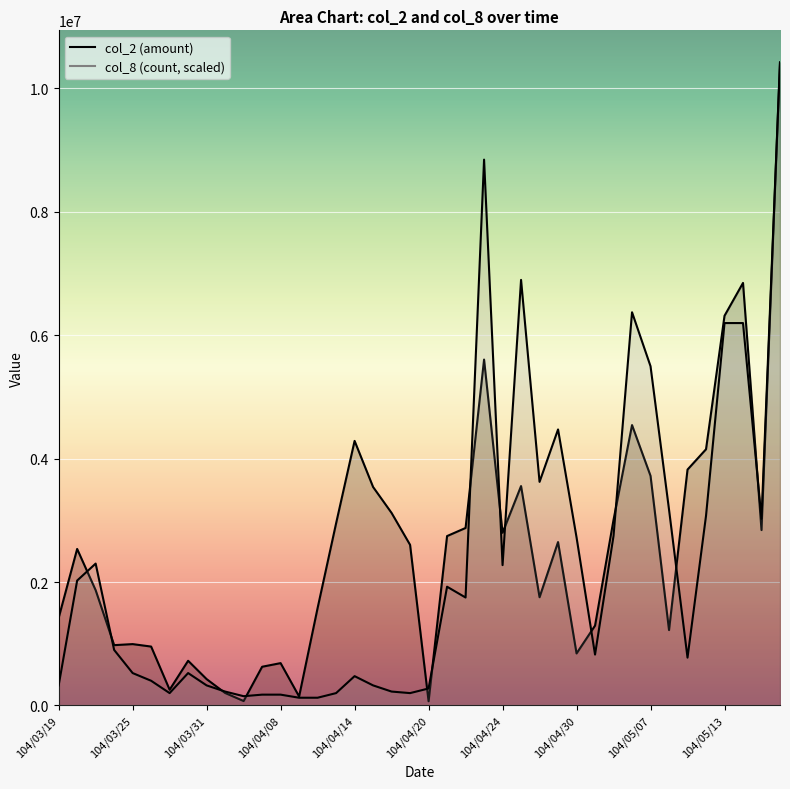

Is it true that col_8 equals 491676.9 at 104/03/31?

False